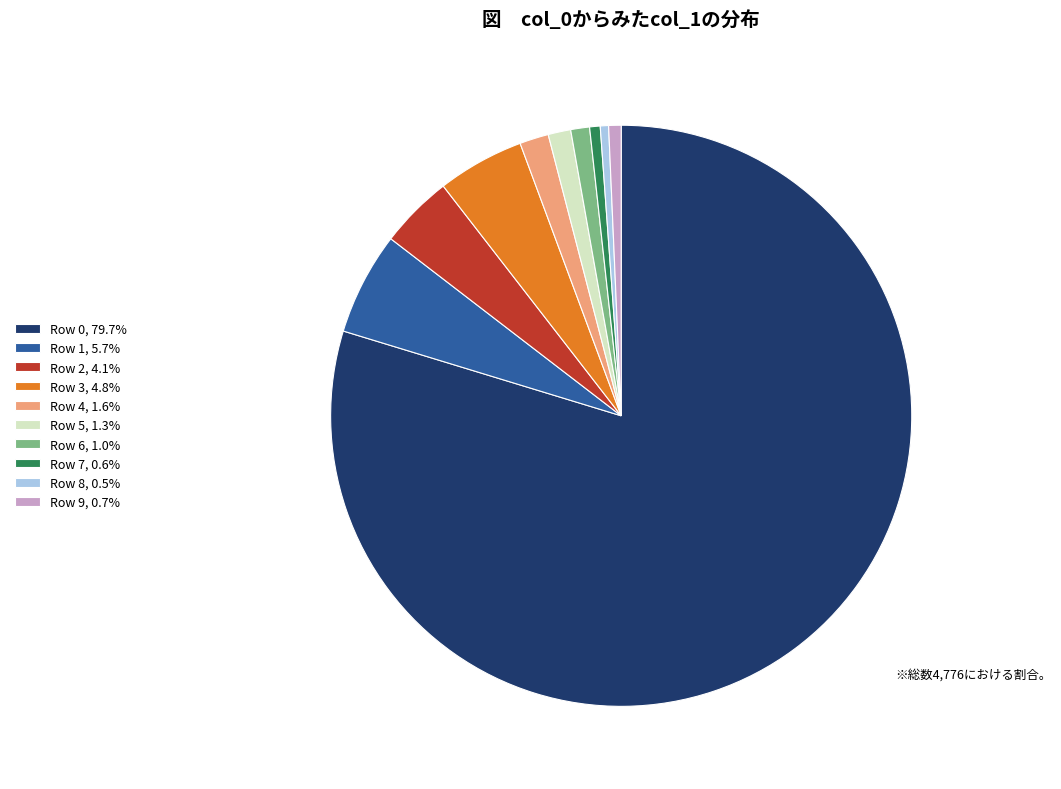

Combined, do Row 1, 5.7% and Row 0, 79.7% account for over 50%?

Yes